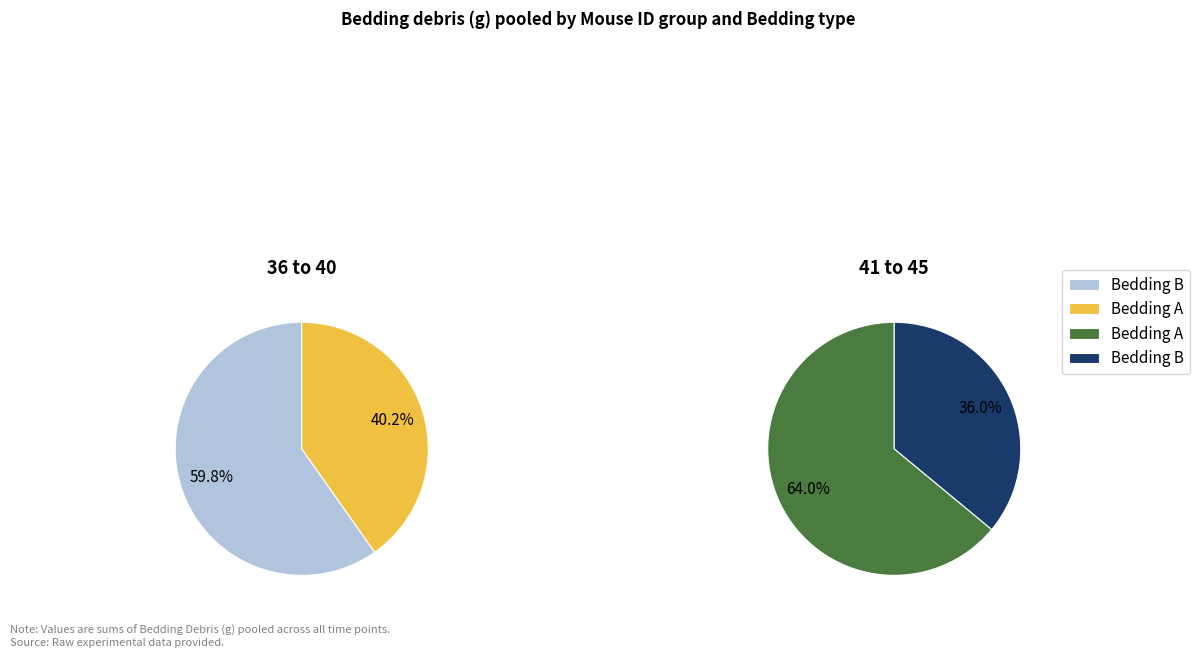

Combined, do 36 to 40 Bedding B and 41 to 45 Bedding A account for over 50%?

Yes